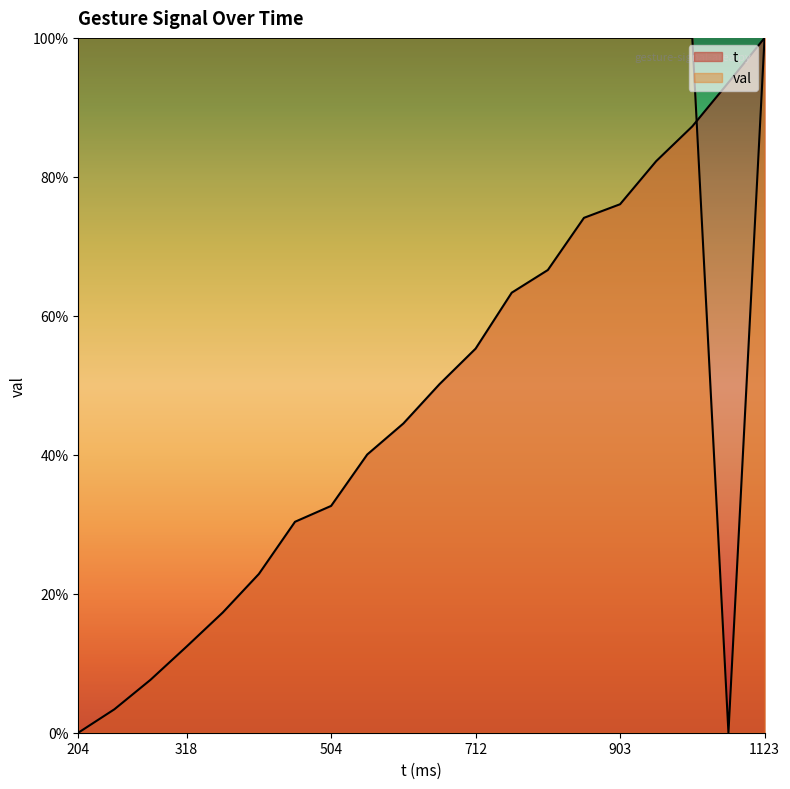

At how many categories does at least one series exceed 0?

20